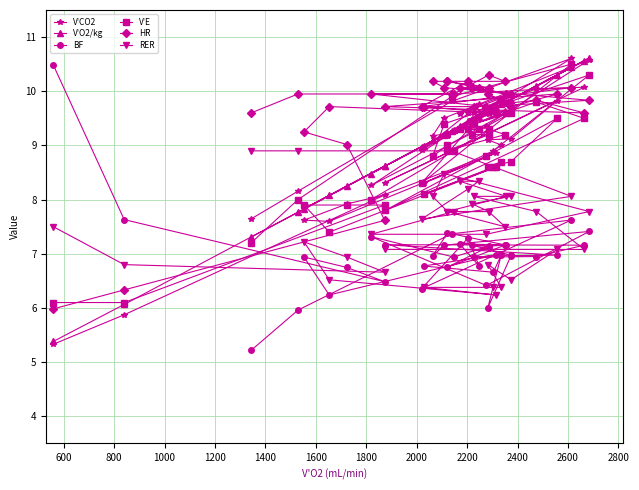

What is the maximum value for V'O2/kg?

10.6